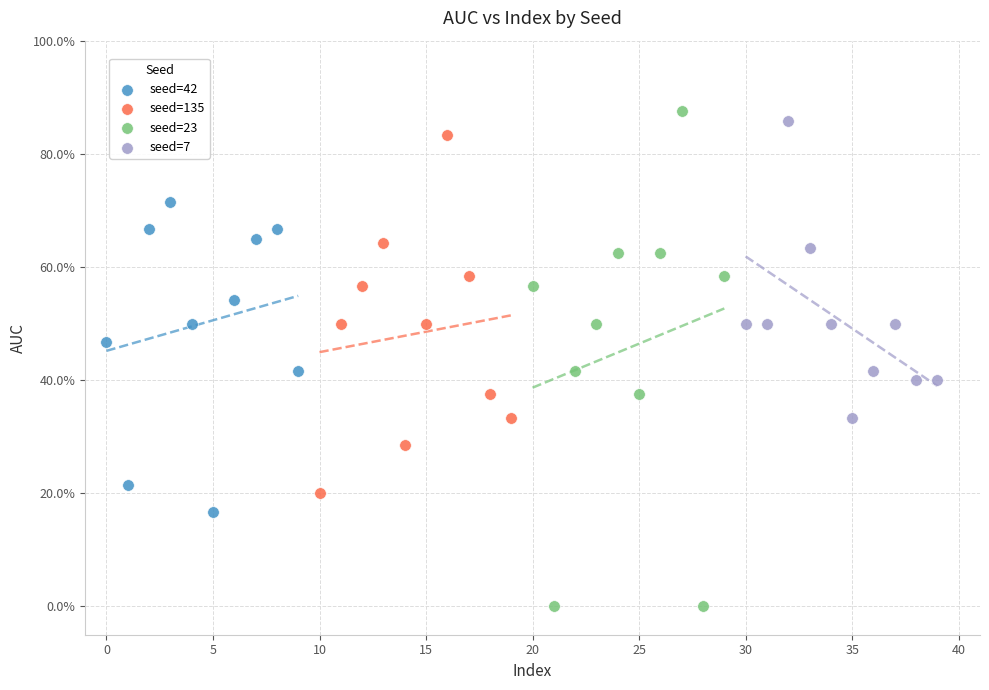

Which series contains the highest Y value?

seed=23